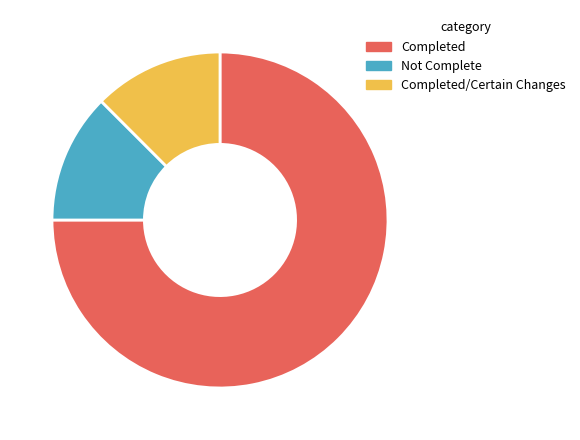

What is the ratio of the value at Not Complete to the value at Completed?

0.2